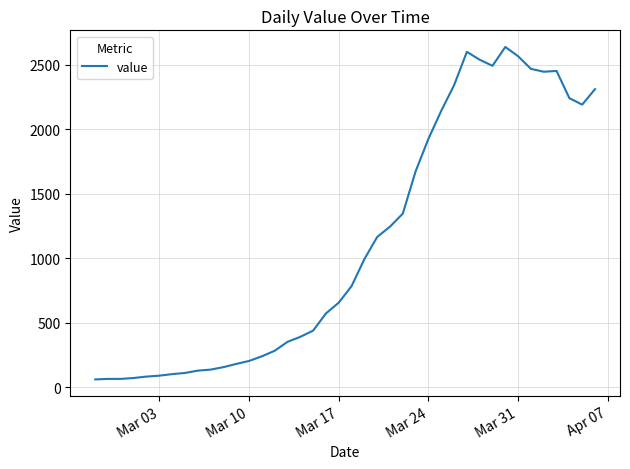

What is the sum of all values?

44950